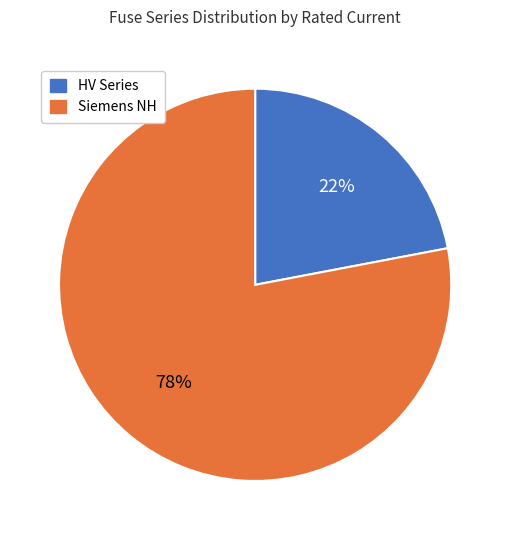

Is it true that Siemens NH is 72% of the pie?

False